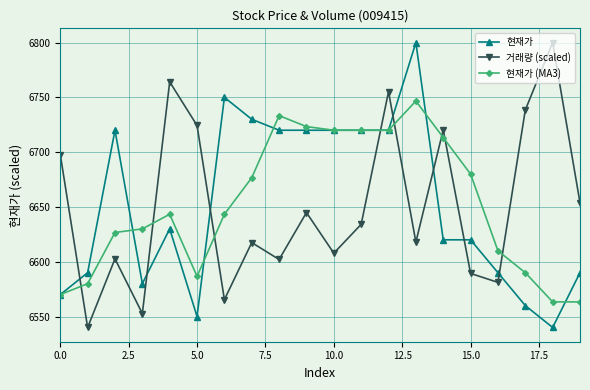

What is the value of the 거래량 (scaled) point at the 11th from the left?

6607.8